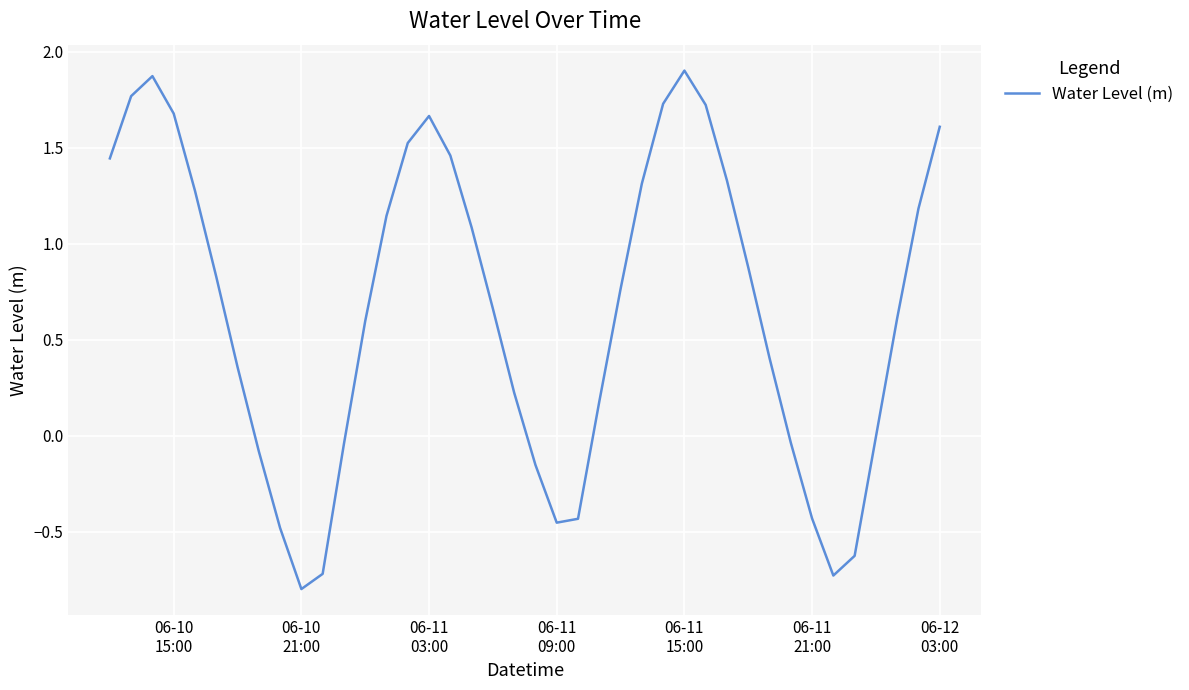

What is the greatest value displayed?

1.9